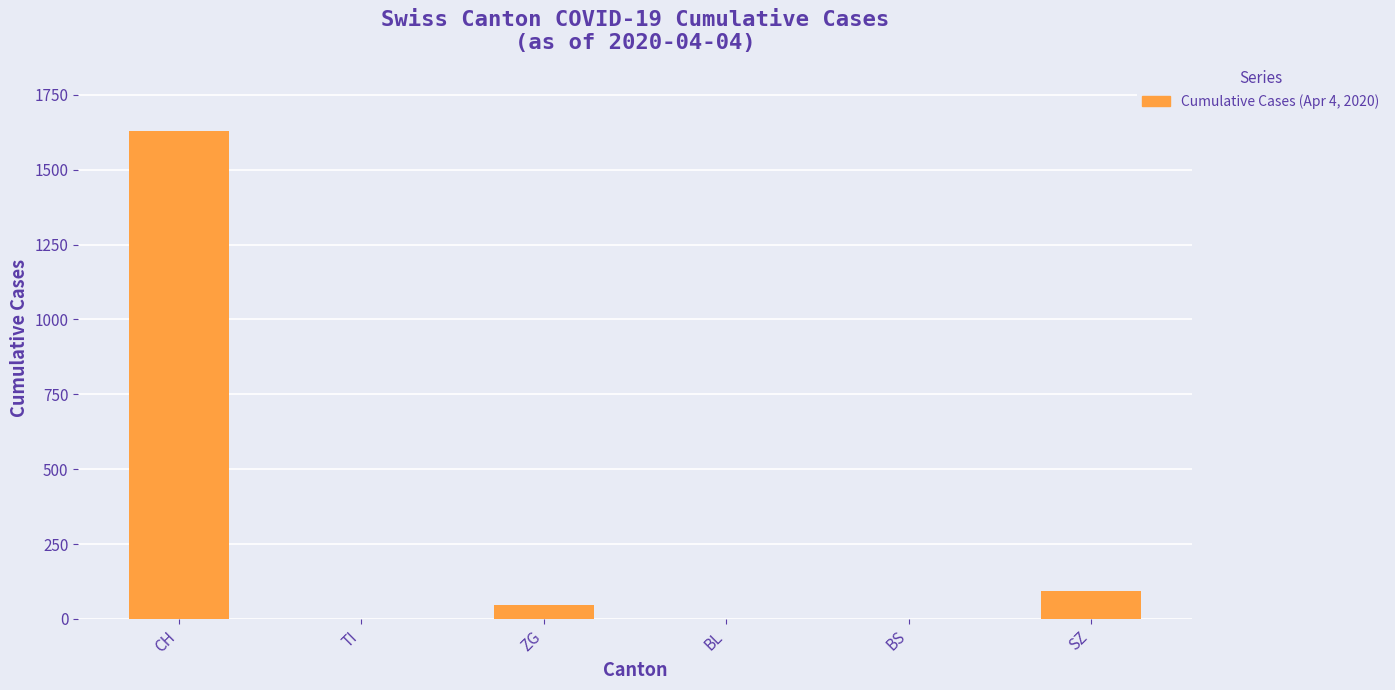

The chart shows a value of 0 at TI. True or false?

True